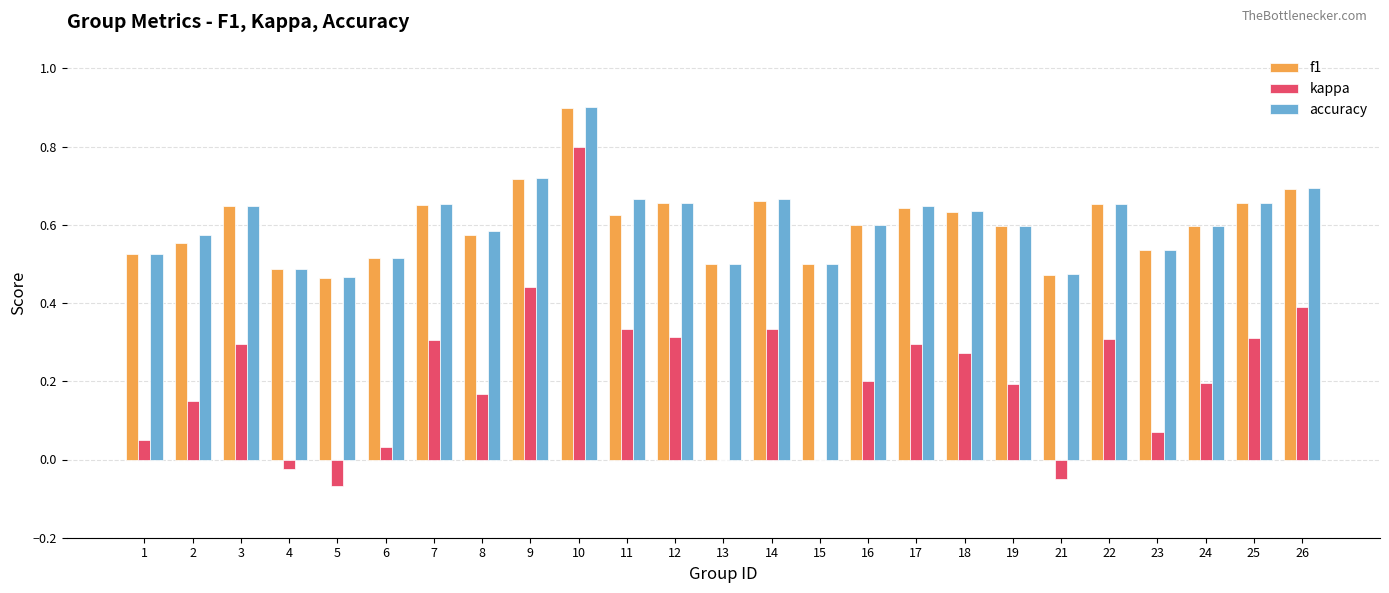

What is the highest value of the accuracy series?

0.9